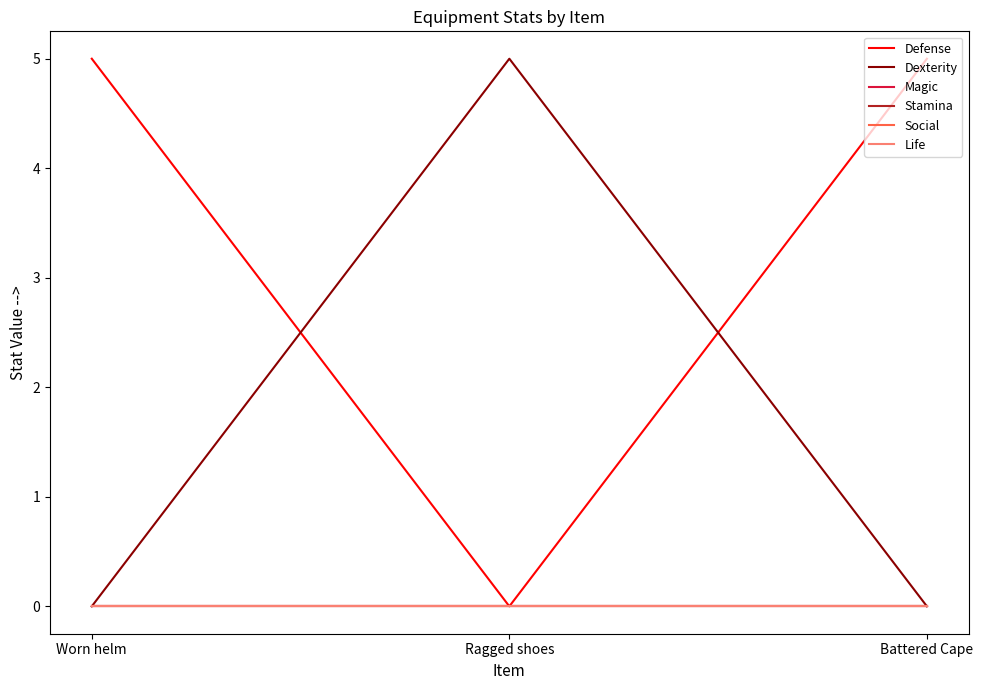

Does the chart display data point markers on the line(s)?

No